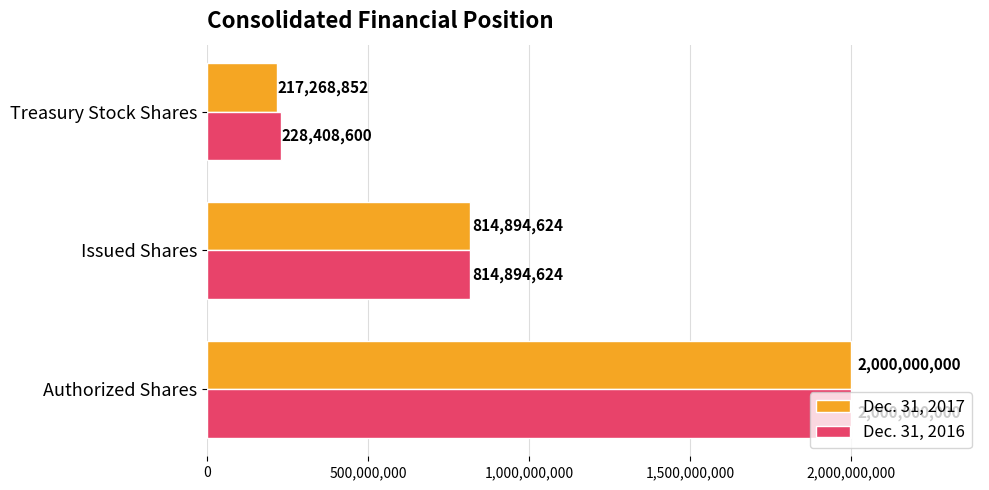

Is it true that Dec. 31, 2017 equals 1282242568 at Issued Shares?

False